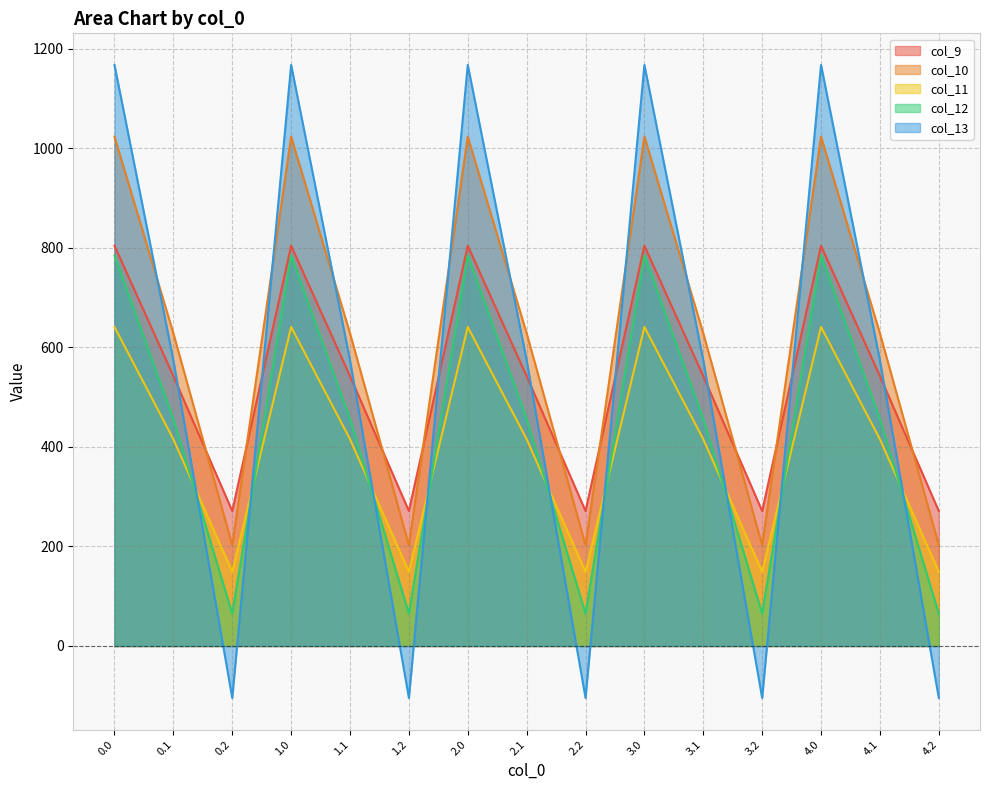

Reading right to left, what are all the values shown in this chart?

col_9: 4.2=271.1	4.1=542.1	4.0=804.0	3.2=271.1	3.1=542.1	3.0=804.0	2.2=271.1	2.1=542.1	2.0=804.0	1.2=271.1	1.1=542.1	1.0=804.0	0.2=271.1	0.1=542.1	0.0=804.0
col_10: 4.2=202.5	4.1=628.1	4.0=1023.2	3.2=202.5	3.1=628.1	3.0=1023.2	2.2=202.5	2.1=628.1	2.0=1023.2	1.2=202.5	1.1=628.1	1.0=1023.2	0.2=202.5	0.1=628.1	0.0=1023.2
col_11: 4.2=149.1	4.1=415.4	4.0=640.9	3.2=149.1	3.1=415.4	3.0=640.9	2.2=149.1	2.1=415.4	2.0=640.9	1.2=149.1	1.1=415.4	1.0=640.9	0.2=149.1	0.1=415.4	0.0=640.9
col_12: 4.2=65.2	4.1=456.1	4.0=784.4	3.2=65.2	3.1=456.1	3.0=784.4	2.2=65.2	2.1=456.1	2.0=784.4	1.2=65.2	1.1=456.1	1.0=784.4	0.2=65.2	0.1=456.1	0.0=784.4
col_13: 4.2=-104.4	4.1=574.0	4.0=1167.2	3.2=-104.4	3.1=574.0	3.0=1167.2	2.2=-104.4	2.1=574.0	2.0=1167.2	1.2=-104.4	1.1=574.0	1.0=1167.2	0.2=-104.4	0.1=574.0	0.0=1167.2